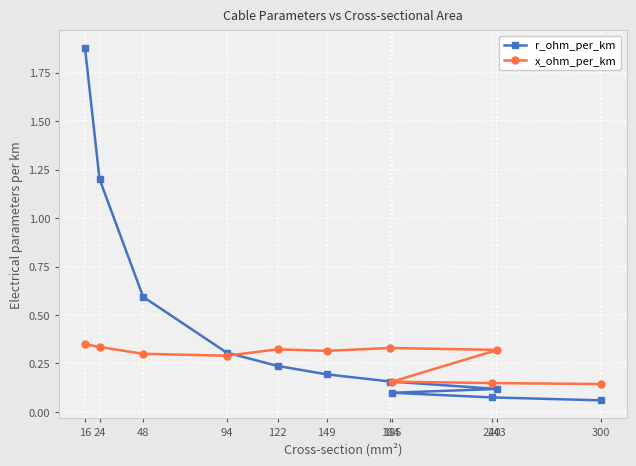

What is the approximate value of x_ohm_per_km at 48?

0.3